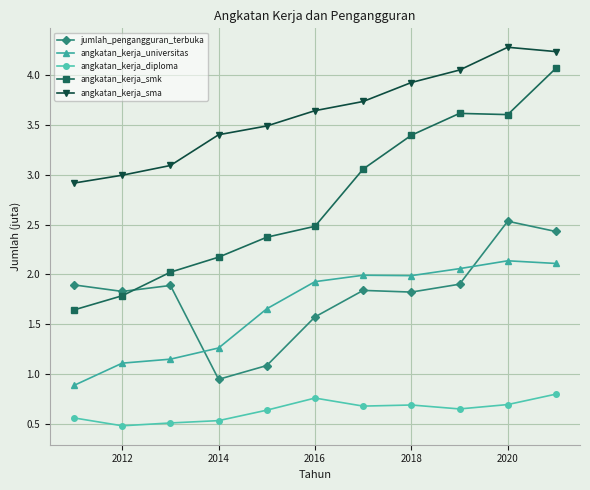

How many series are shown in this chart?

5